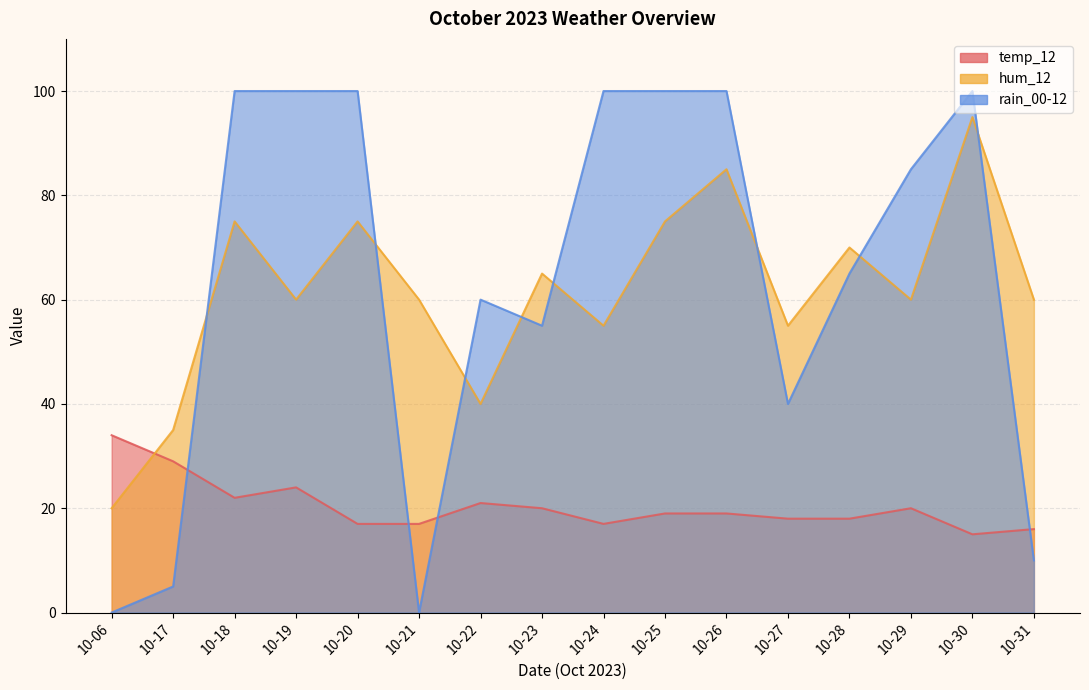

What is the difference between the rain_00-12 values at 10-29 and 10-24?

15